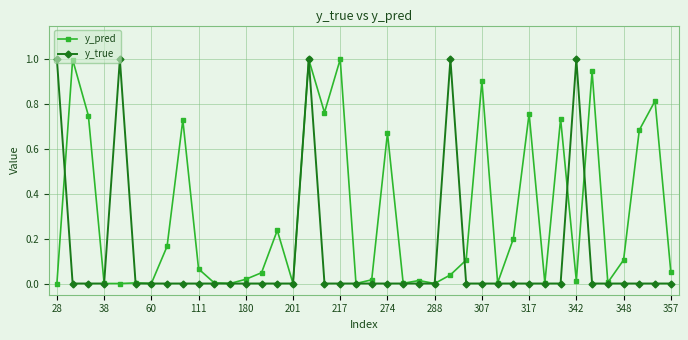

Rank the series by their average value, from lowest to highest.

y_true, y_pred